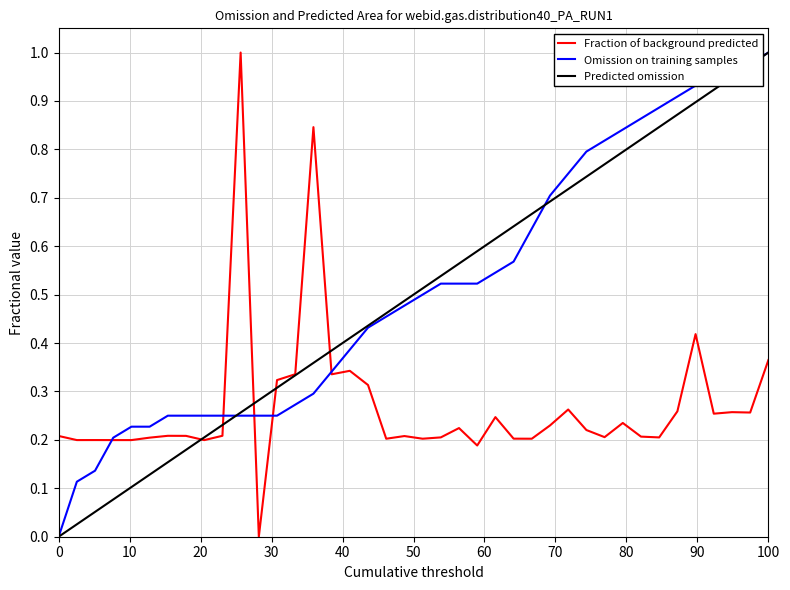

What are all the series names shown in the legend?

Fraction of background predicted, Omission on training samples, Predicted omission